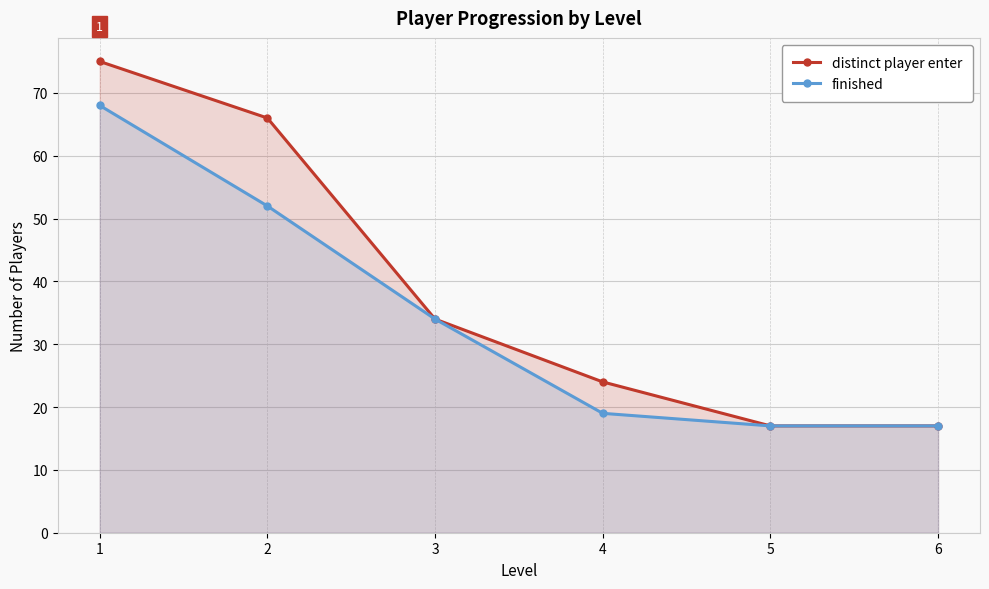

True or false: distinct player enter and finished cross at least once.

False